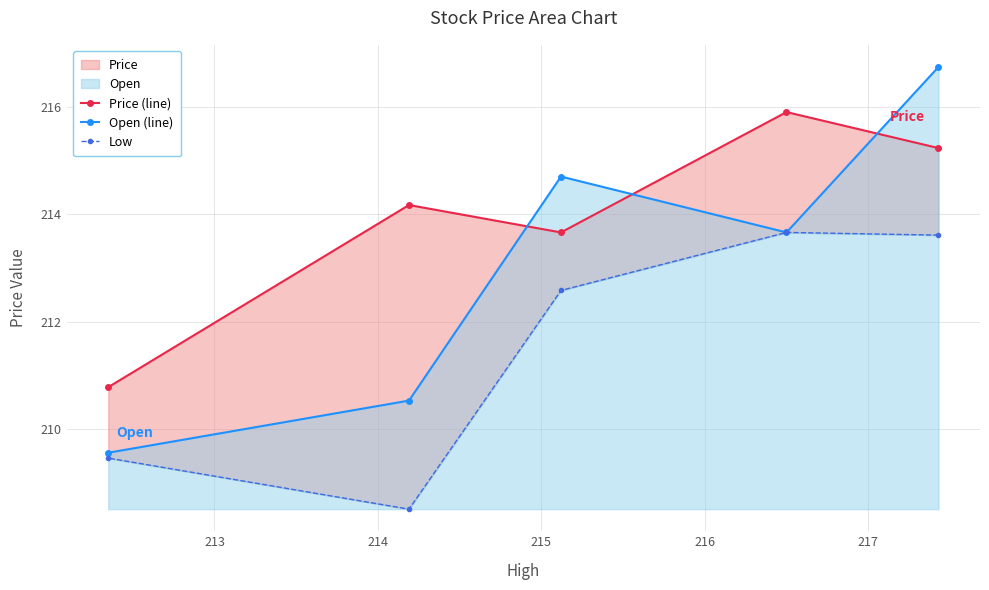

True or false: Open (line) and Low intersect in this chart.

False